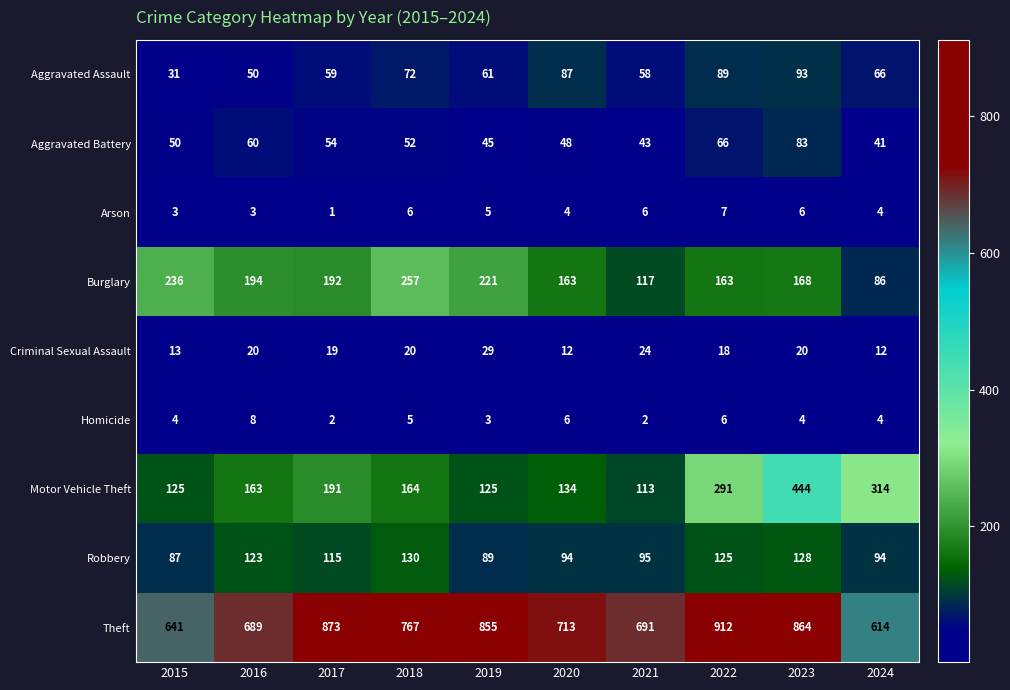

At which category is the sum across all series the highest?

2023